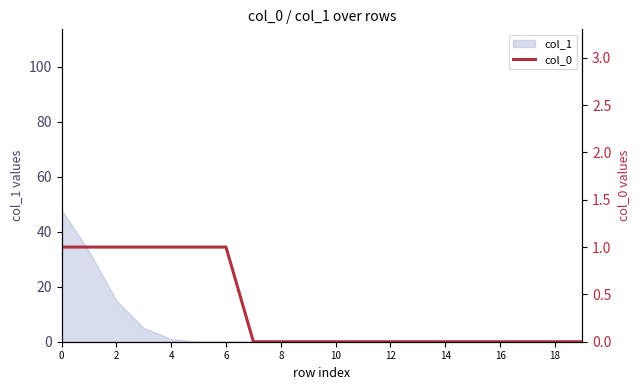

True or false: the data has more than 0 interior local peaks.

False